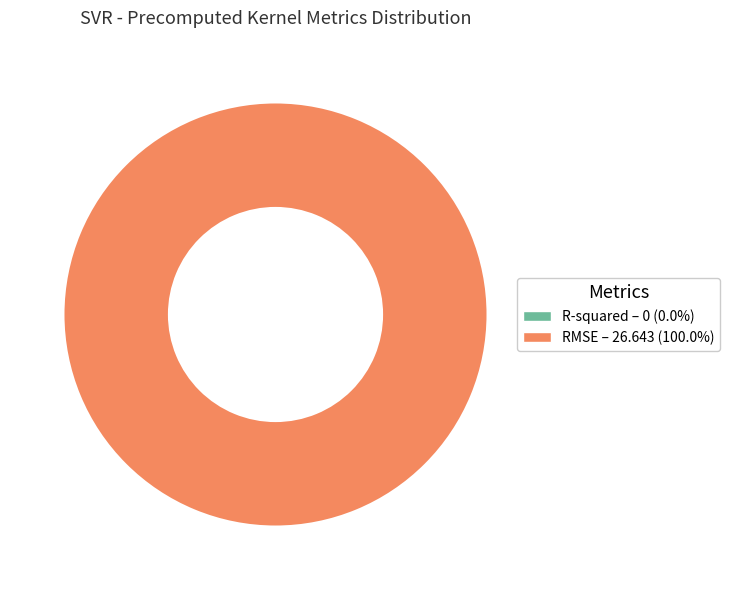

Is there a majority slice in this chart?

Yes